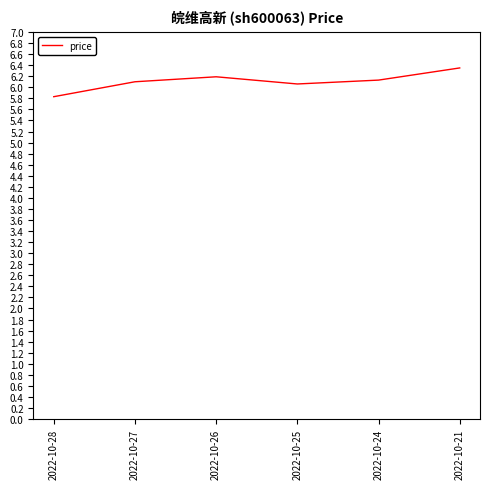

Which label corresponds to the smallest value in the chart?

2022-10-28